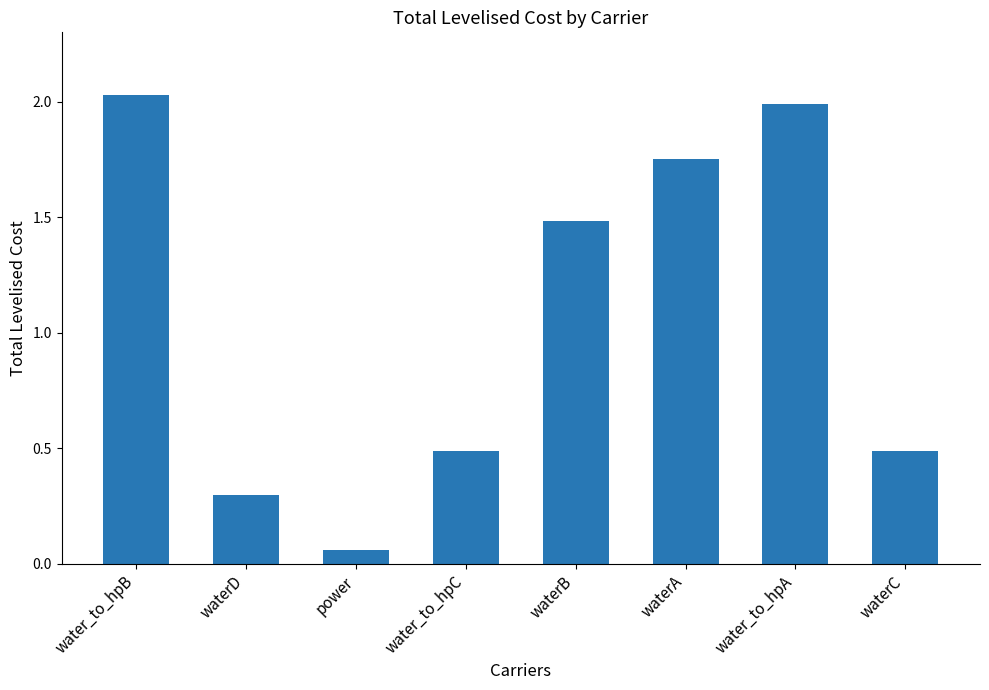

Which category has the highest value across all series?

water_to_hpB